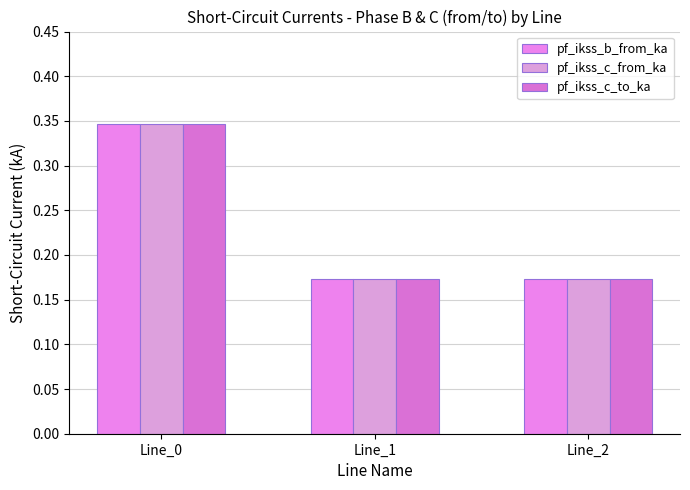

Between Line_0 and Line_1, which series saw the biggest shift?

pf_ikss_c_to_ka